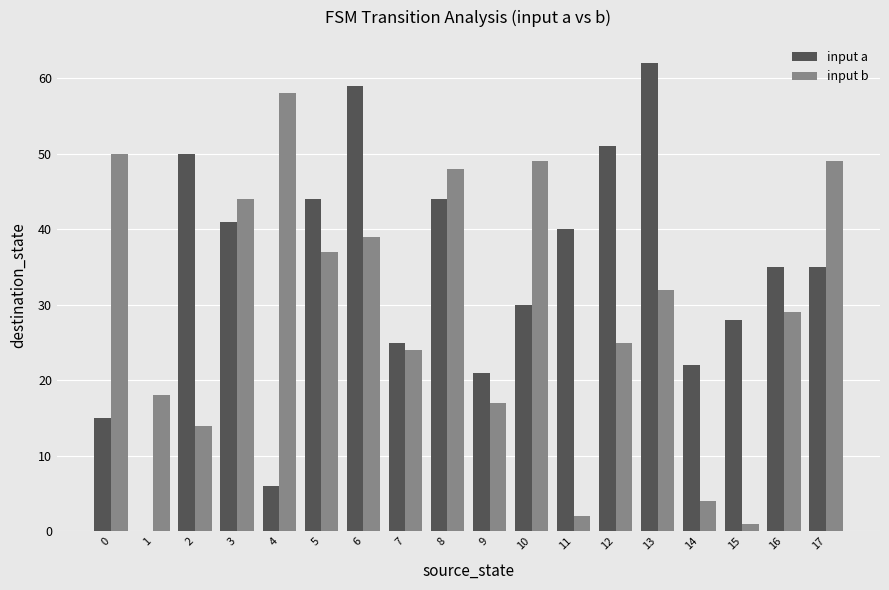

Does the chart contain stacked bars?

No